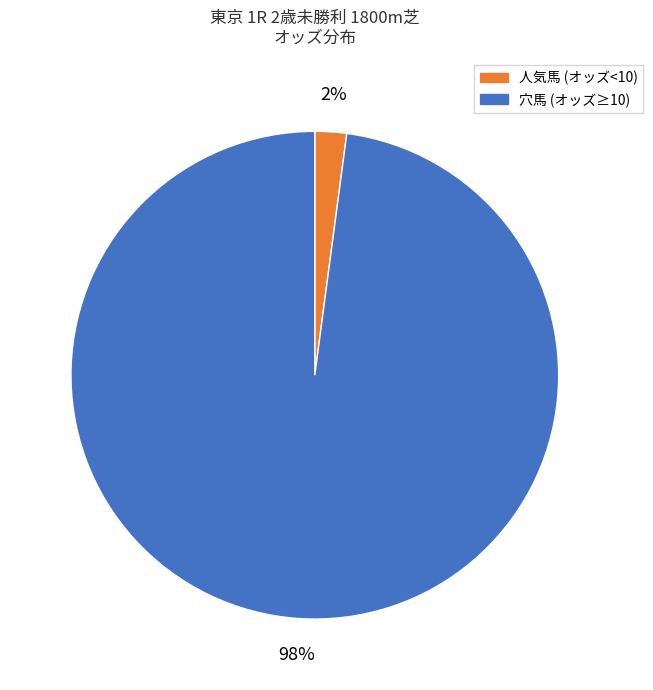

The 穴馬 (オッズ≥10) slice represents 85% of the pie. True or false?

False